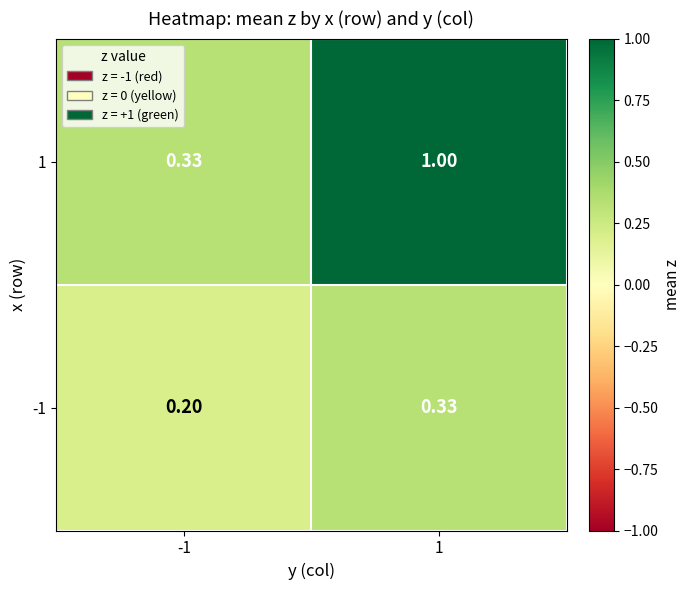

Is the value of 1 at 1 greater than the value of -1 at -1?

Yes